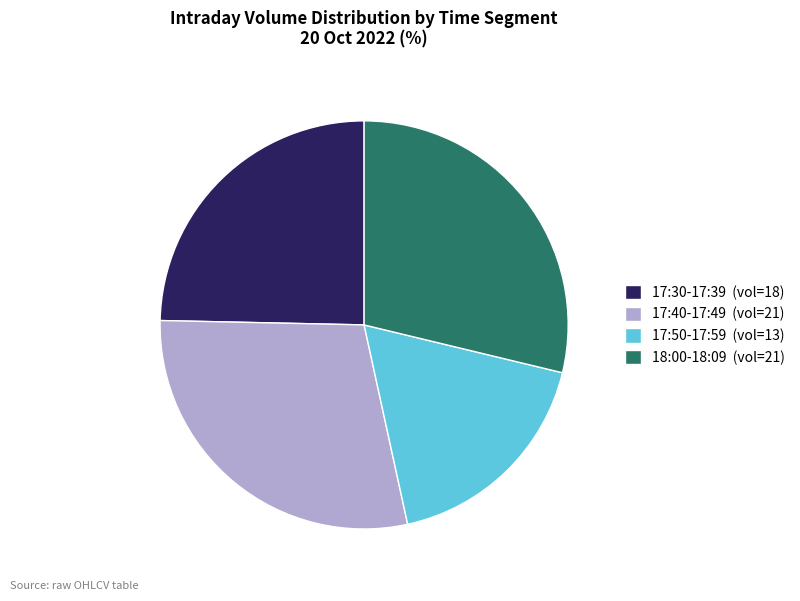

What is the smallest slice in the pie chart?

17:50-17:59 (vol=13)